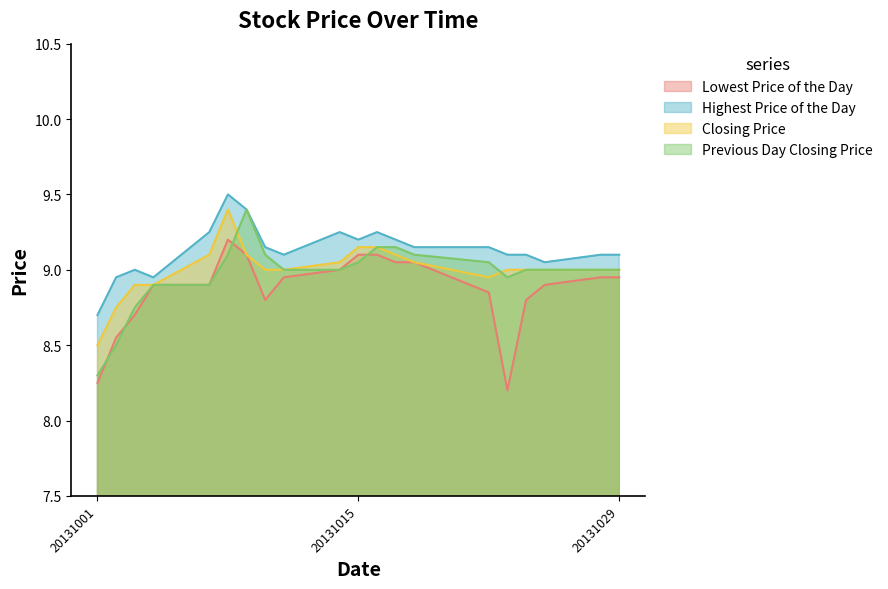

True or false: Previous Day Closing Price has more than 0 points higher than both neighbors.

True